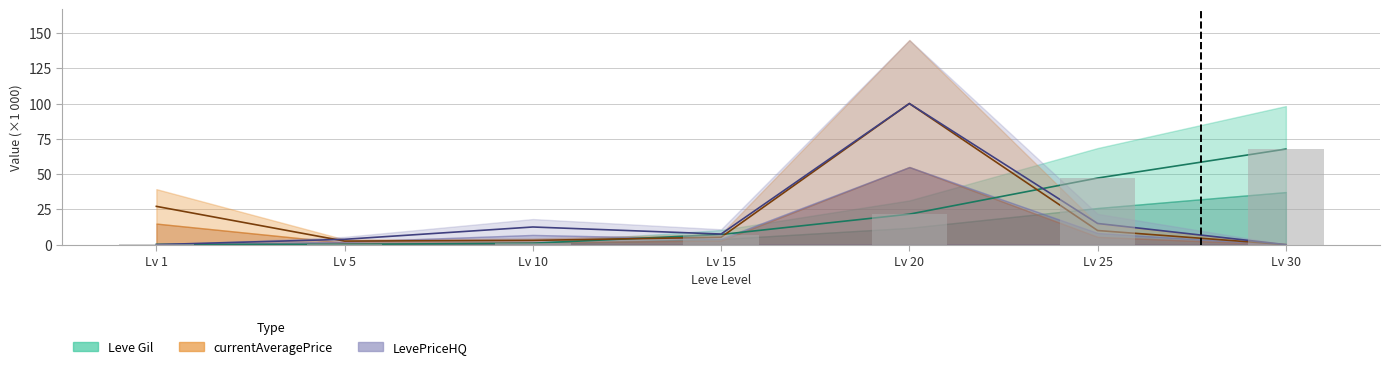

What is the difference between the maximum and minimum values in the LevePriceHQ series?

100.0